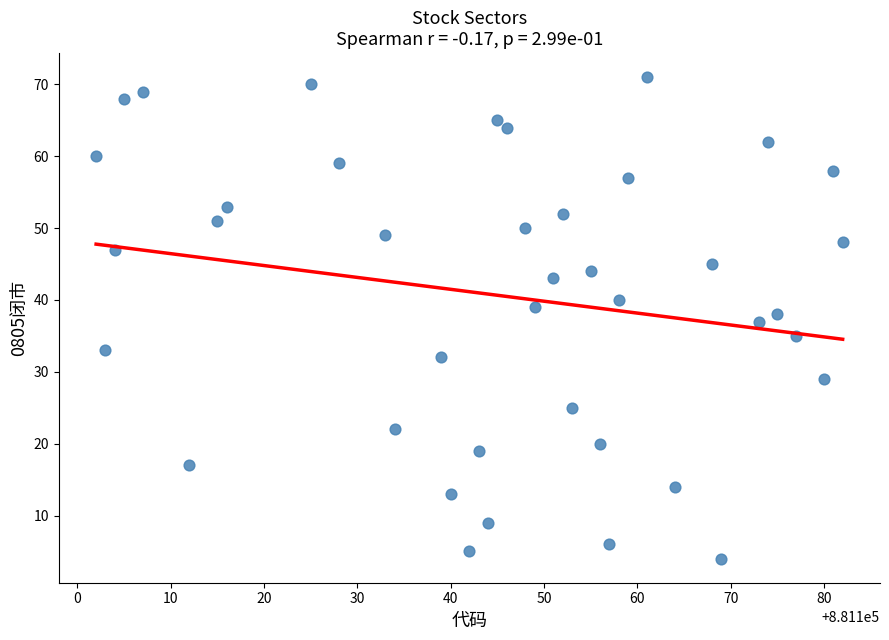

What is the range of X values (max minus min)?

80